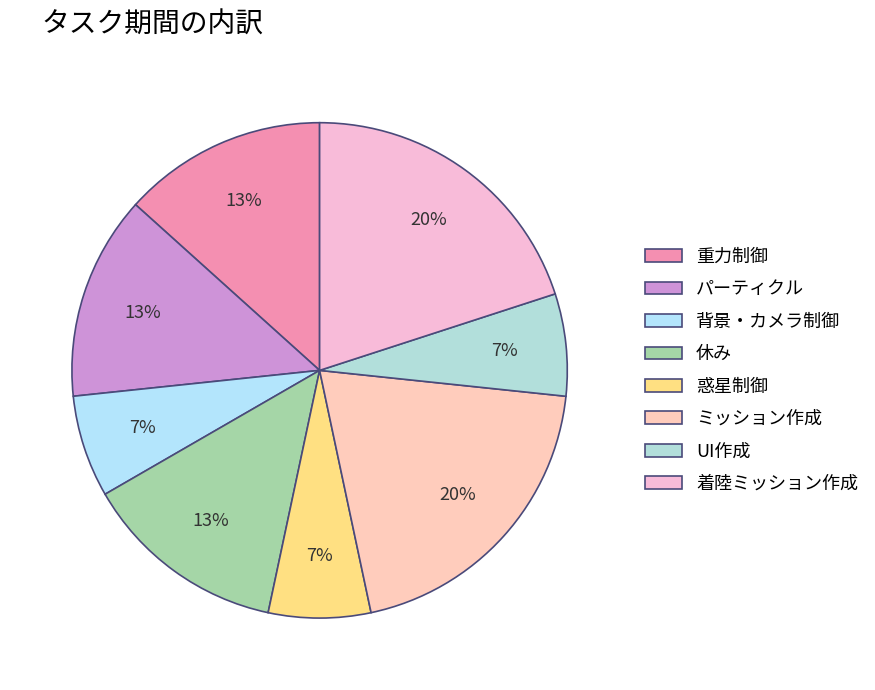

To the nearest percent, what is the difference between the largest and smallest slice percentages?

13%